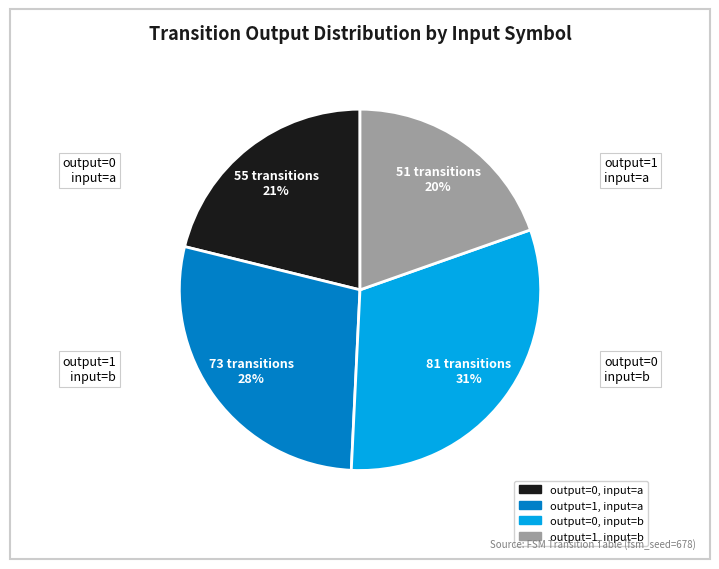

Between output=0, input=a and output=1, input=b, which is larger?

output=0, input=a